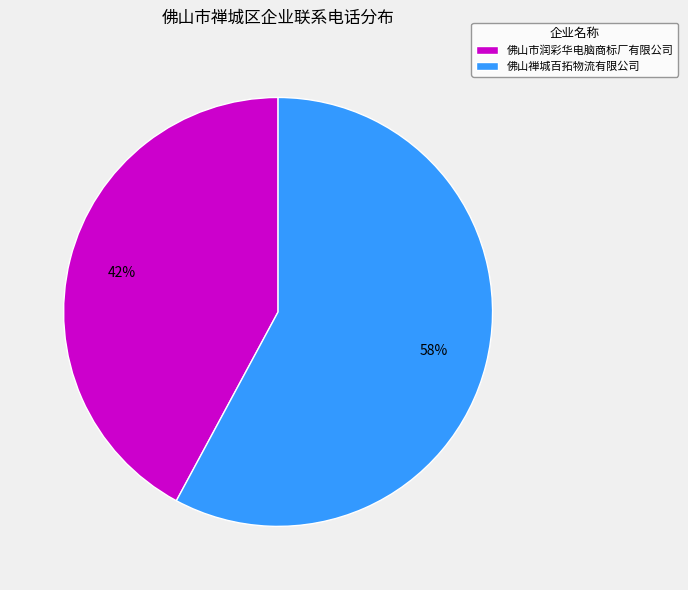

How many segments does this pie chart have?

2